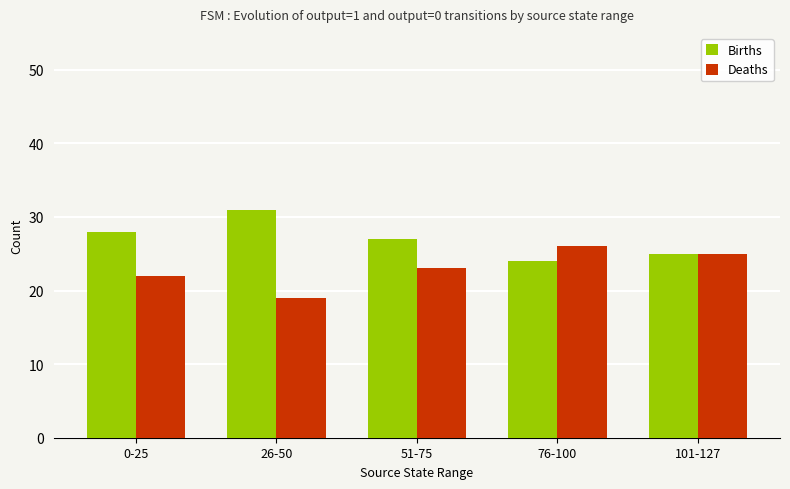

What is the difference between the Births values at 76-100 and 0-25?

4